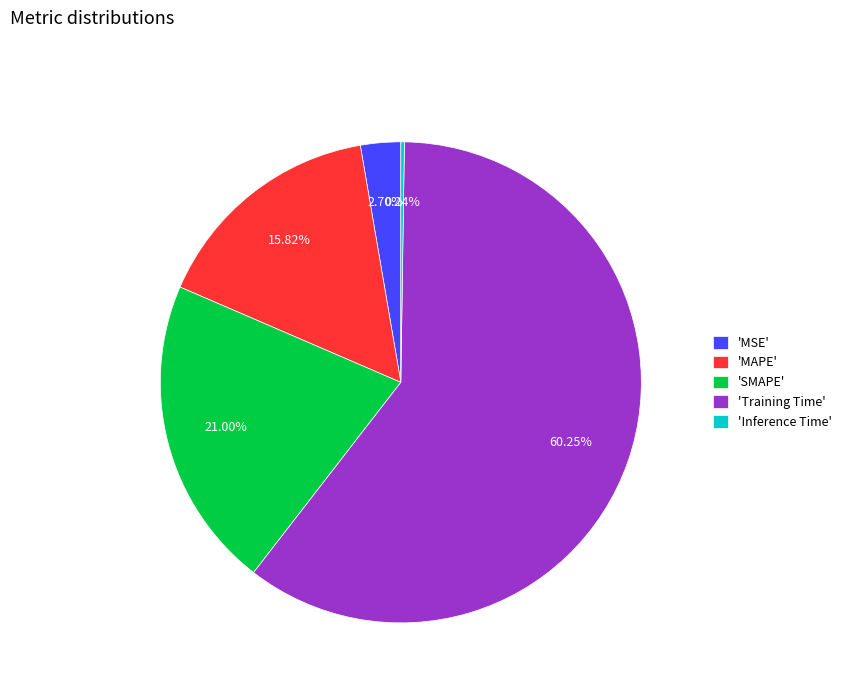

Combined, do 'MAPE' and 'SMAPE' account for over 50%?

No